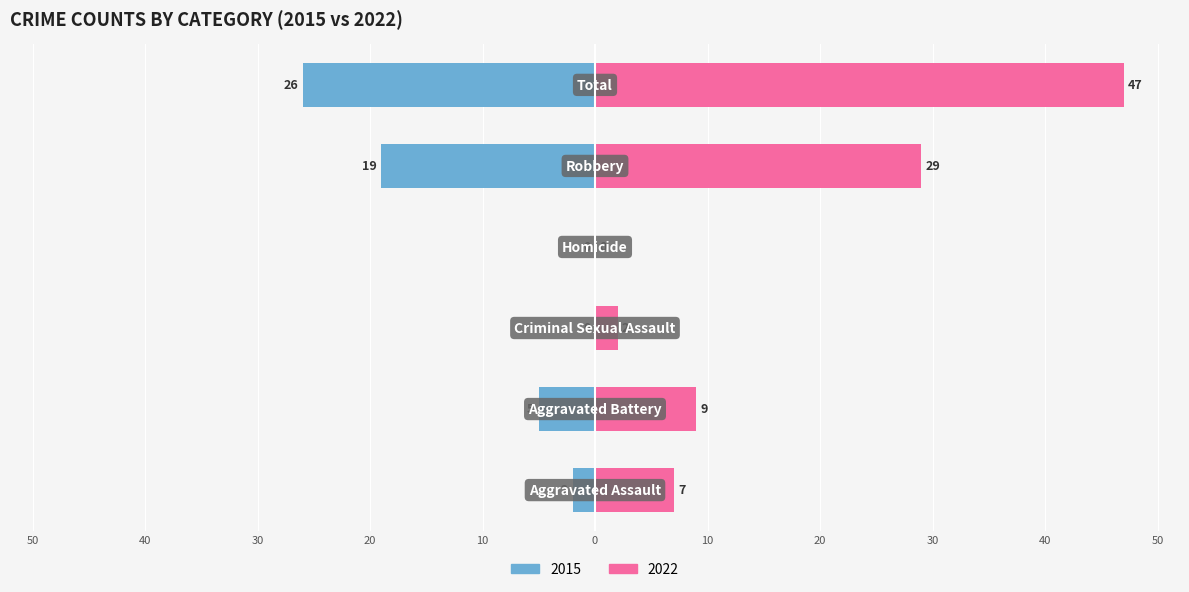

List the series in order of their overall mean, lowest first.

2015, 2022